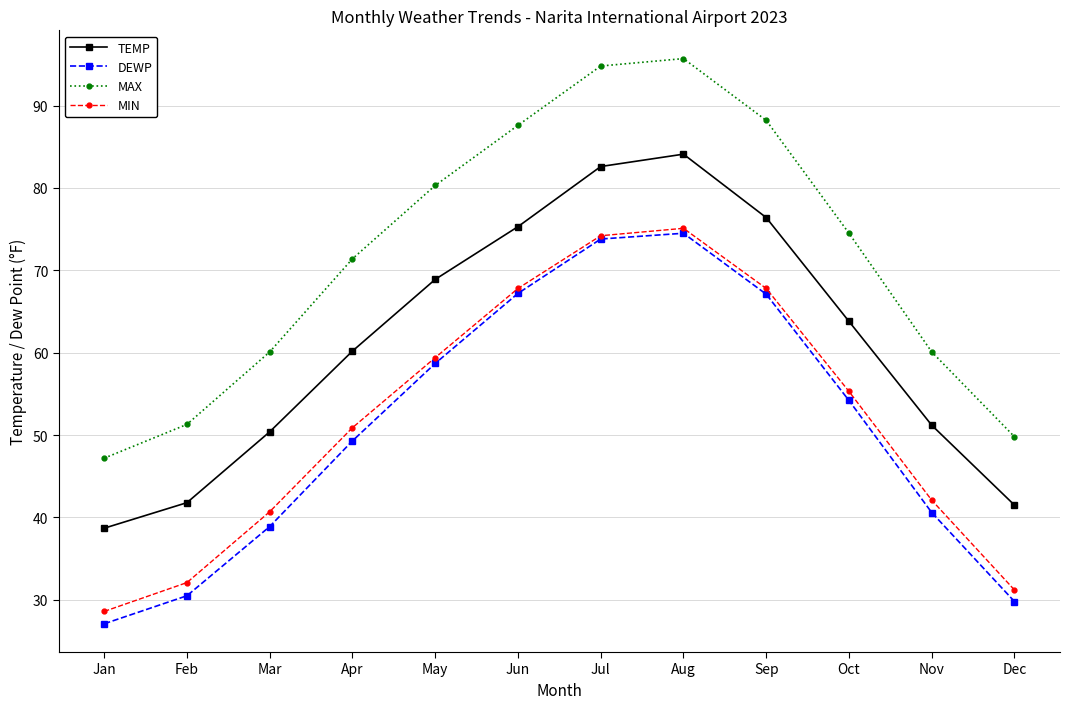

True or false: MIN has a value of 60.2 at Mar.

False